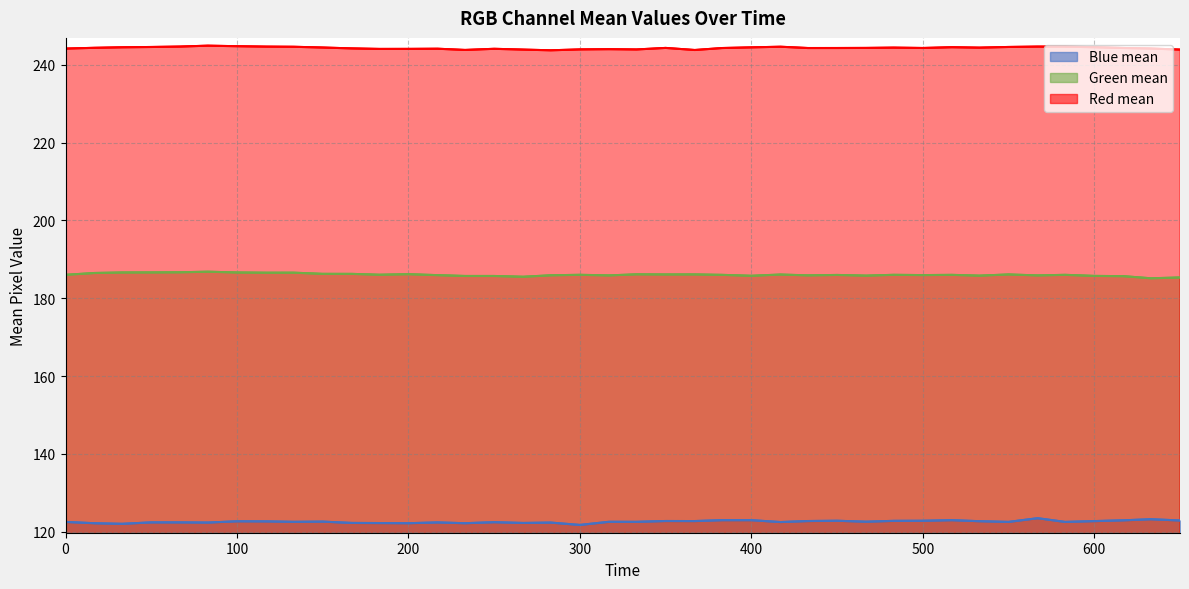

The value of Blue mean at 267 is 122.3. True or false?

True